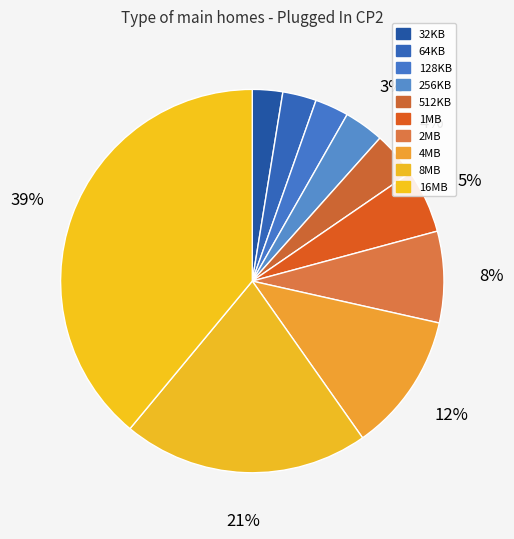

To the nearest percent, what is the difference between the 16MB and 512KB slice percentages?

35%